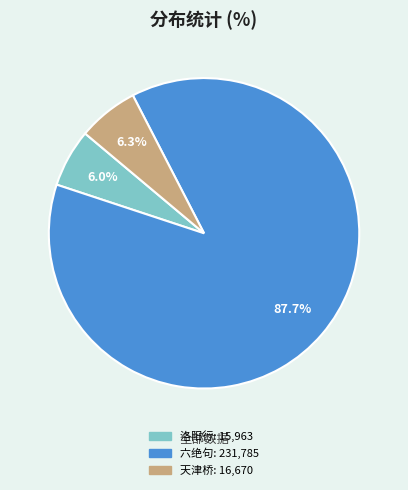

Does any single category account for the majority?

Yes